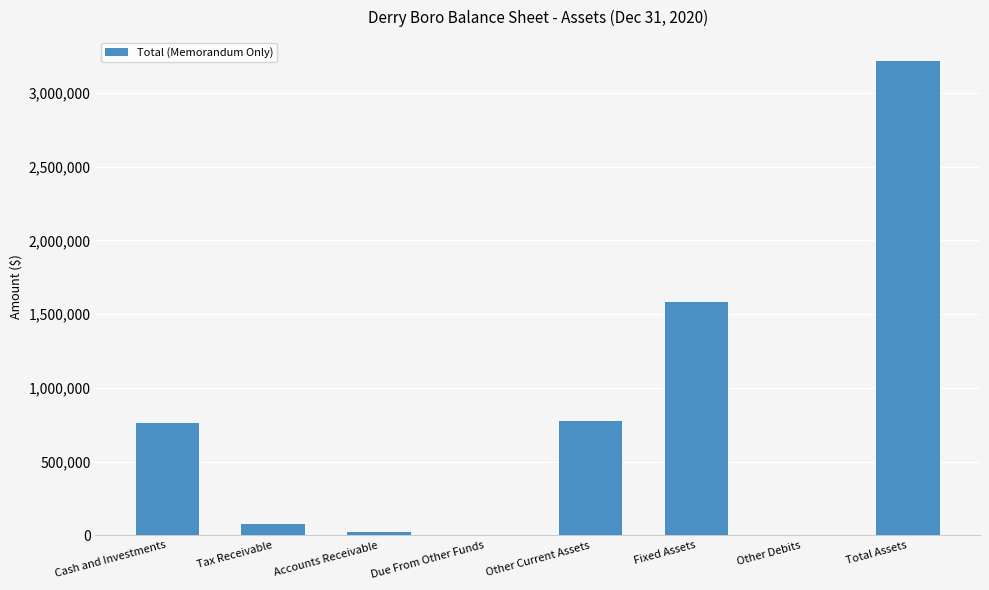

True or false: the data shows 1169741 at Cash and Investments.

False